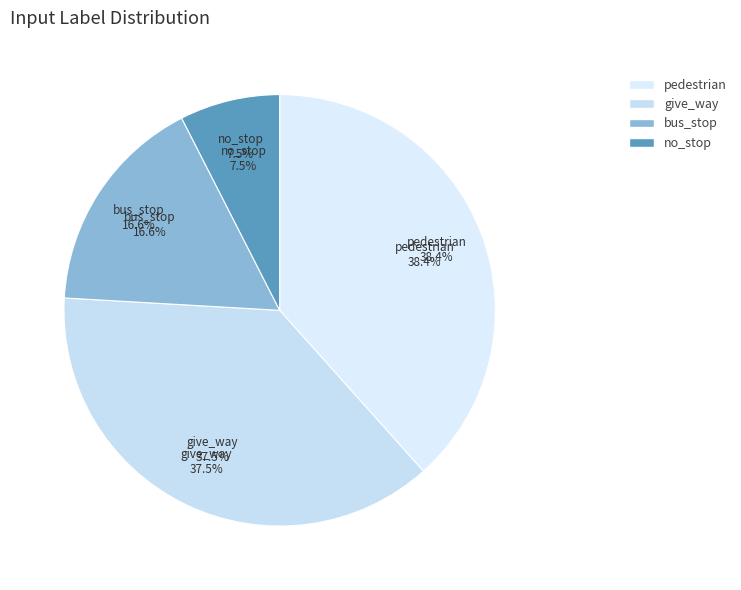

Is there any slice that represents more than half of the pie?

No